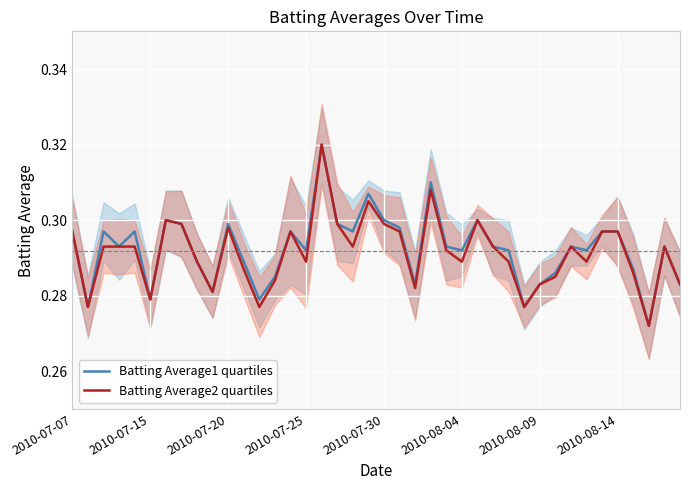

Reading left to right, list all the values displayed in this chart.

Batting Average1 quartiles: 0.3	0.3	0.3	0.3	0.3	0.3	0.3	0.3	0.3	0.3	0.3	0.3	0.3	0.3	0.3	0.3	0.3	0.3	0.3	0.3	0.3	0.3	0.3	0.3	0.3	0.3	0.3	0.3	0.3	0.3	0.3	0.3	0.3	0.3	0.3	0.3	0.3	0.3	0.3	0.3
Batting Average2 quartiles: 0.3	0.3	0.3	0.3	0.3	0.3	0.3	0.3	0.3	0.3	0.3	0.3	0.3	0.3	0.3	0.3	0.3	0.3	0.3	0.3	0.3	0.3	0.3	0.3	0.3	0.3	0.3	0.3	0.3	0.3	0.3	0.3	0.3	0.3	0.3	0.3	0.3	0.3	0.3	0.3